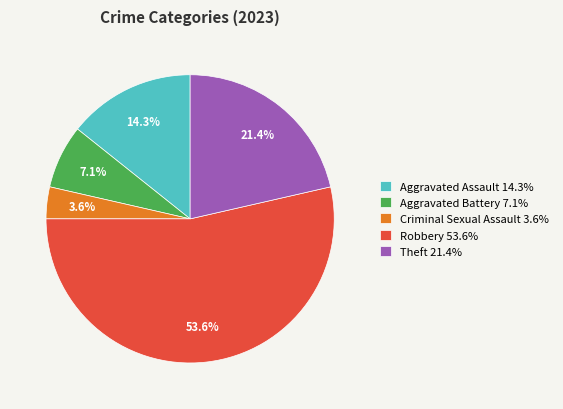

How many slices are in this pie chart?

5